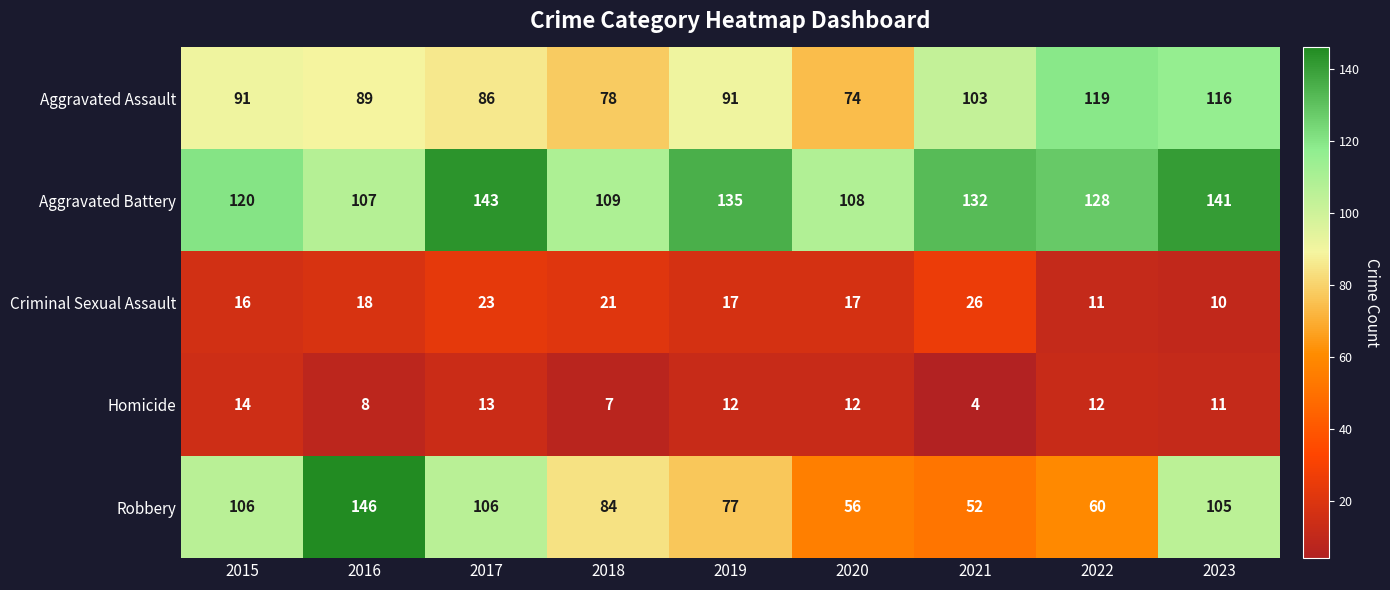

Which label corresponds to the smallest value in the chart?

2021